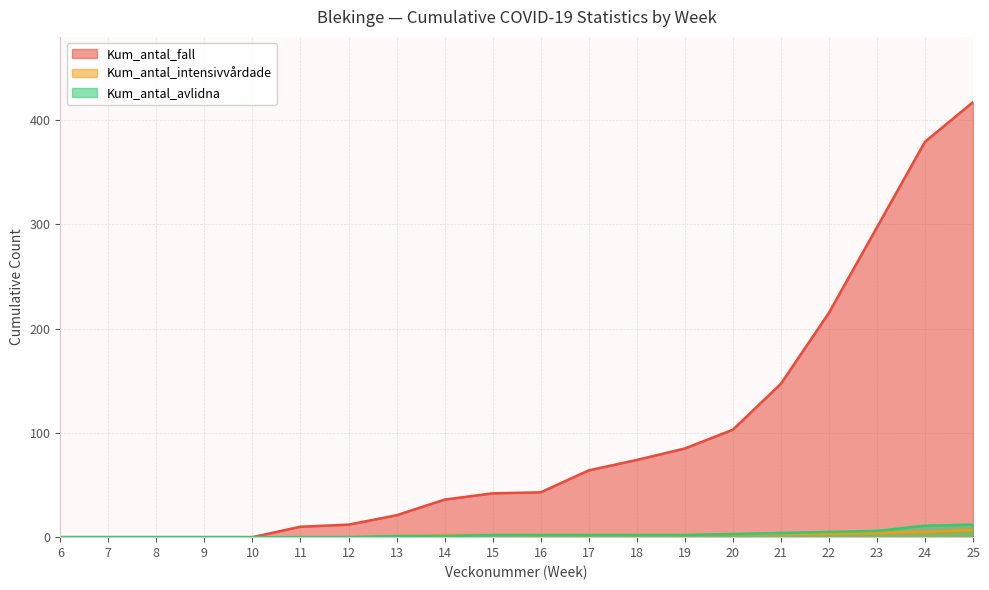

True or false: Kum_antal_intensivvårdade and Kum_antal_avlidna cross at least once.

False